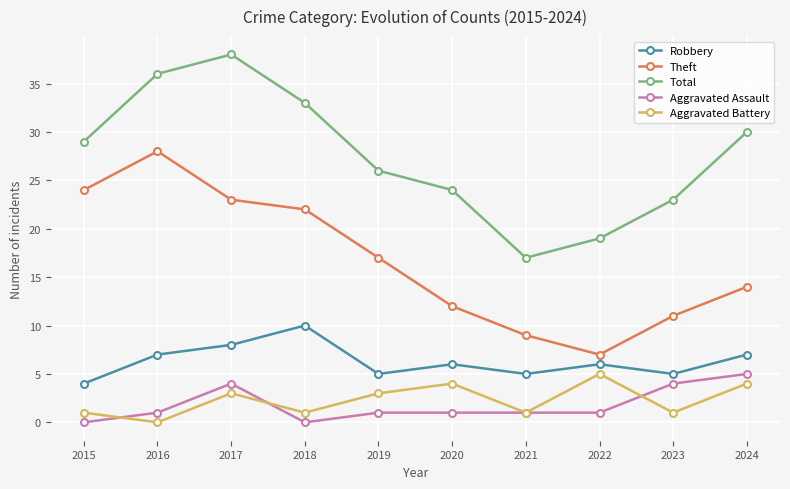

What is the value of the Total point at the 3rd from the left?

38